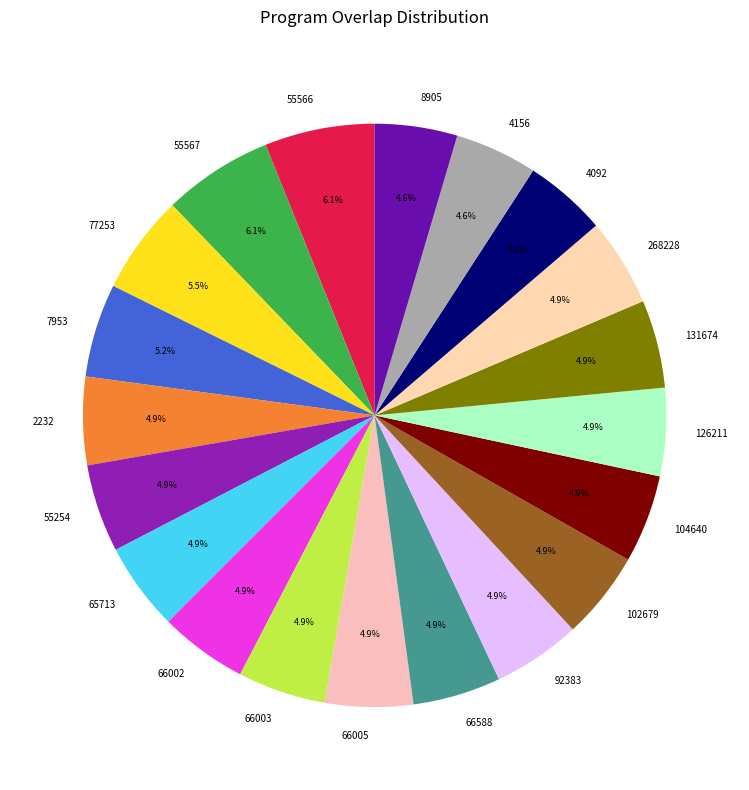

What is the ratio of the value at 55254 to the value at 66588?

1.0